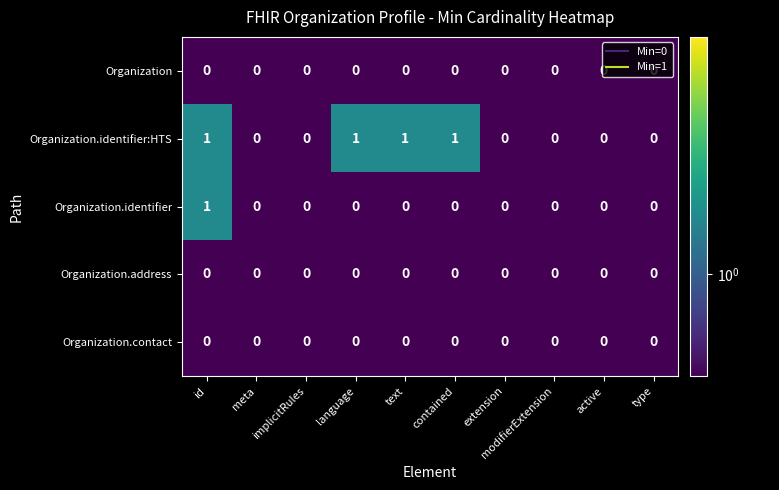

Between implicitRules and contained, which series saw the biggest shift?

Organization.identifier:HTS